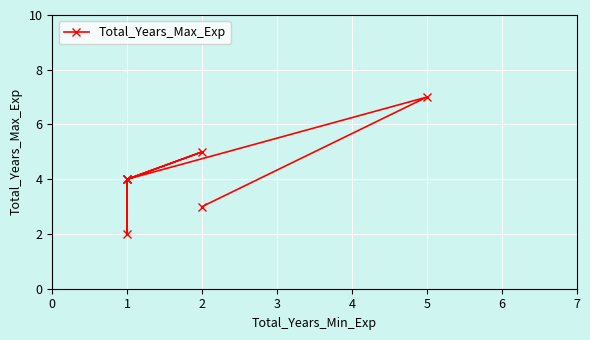

How many points are lower than both their immediate neighbors (excluding endpoints)?

1